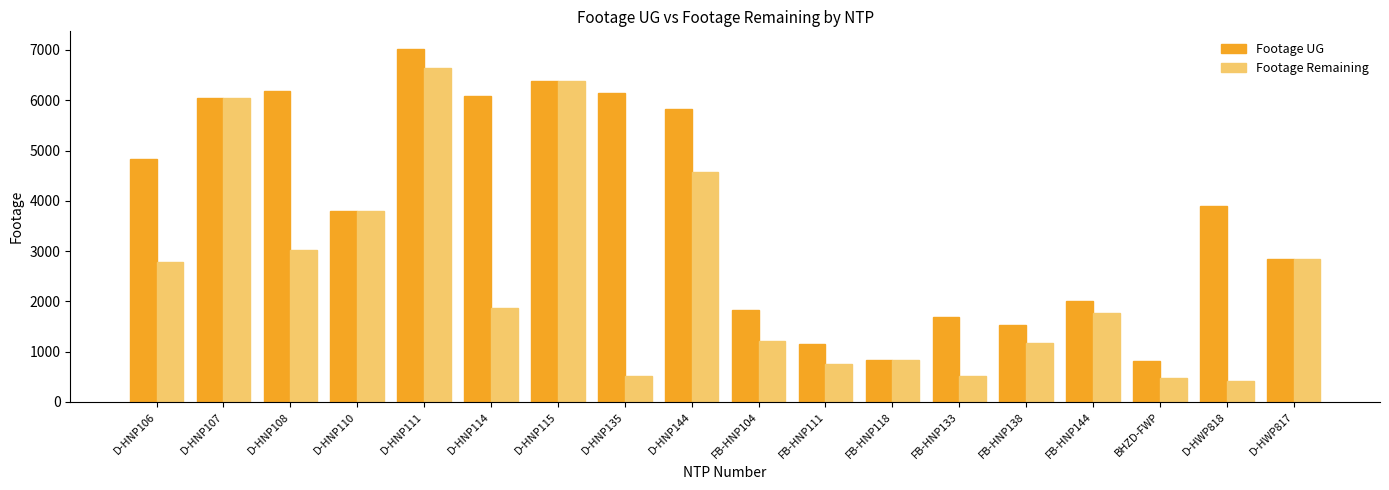

Which series changed the most between D-HNP144 and FB-HNP111?

Footage UG